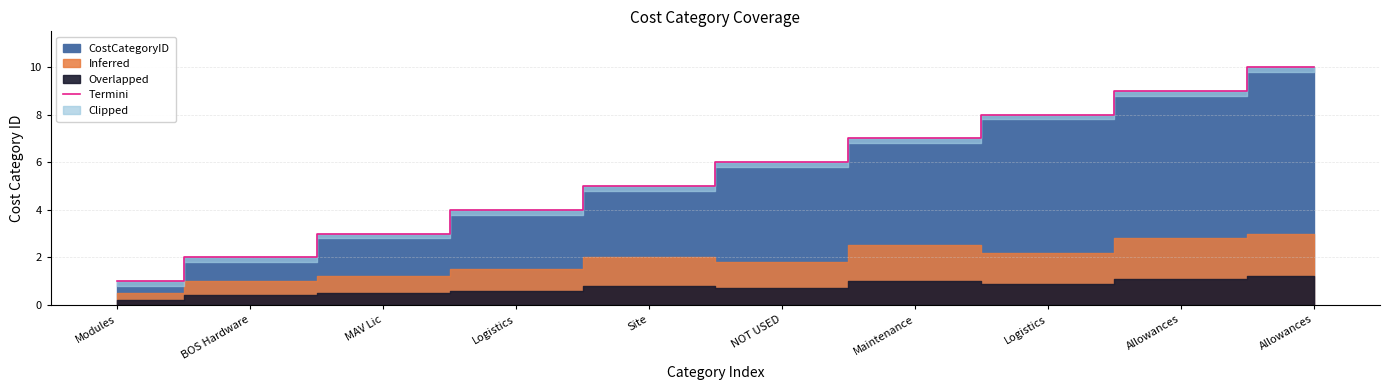

True or false: the data has more than 1 interior local peaks.

False